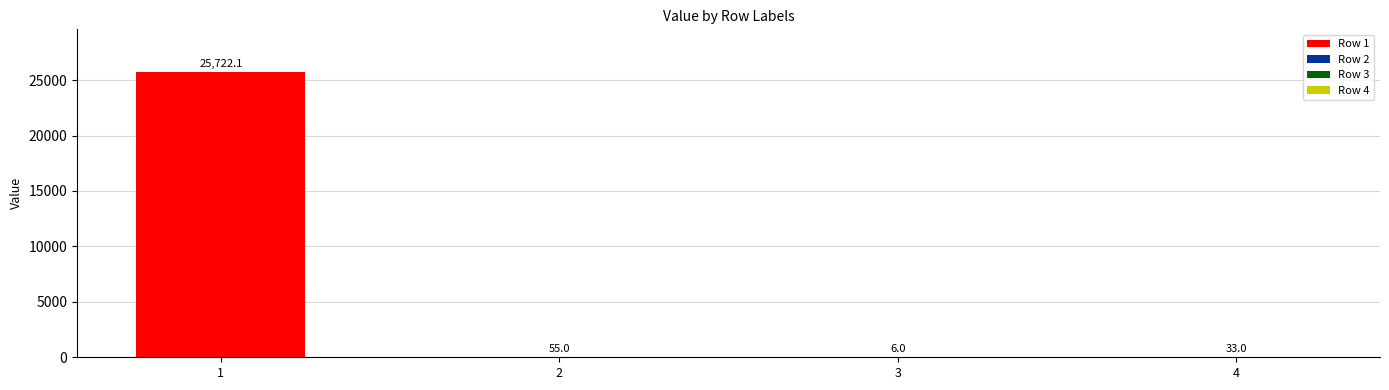

How many bars are there in total?

4